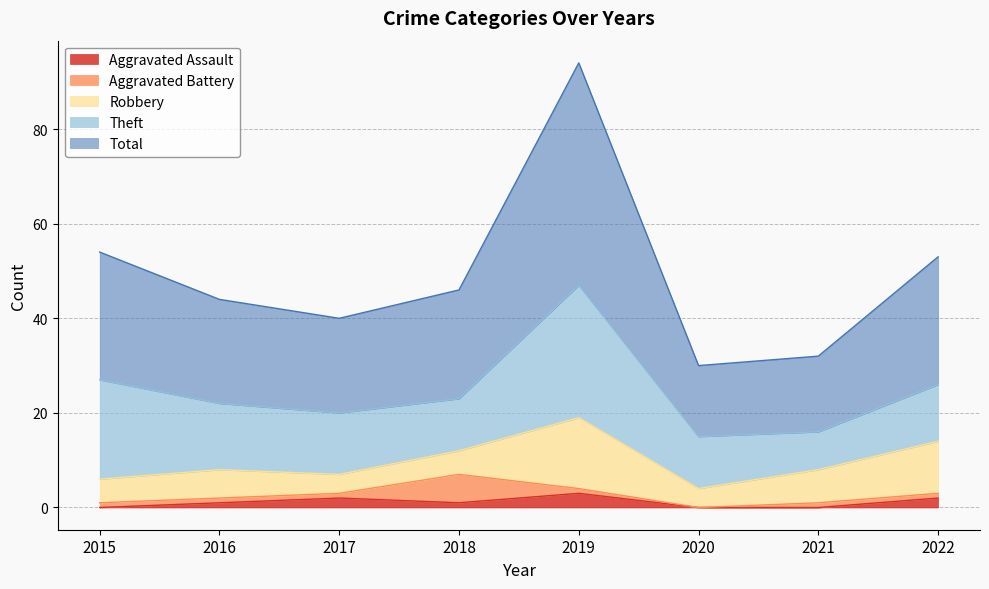

Is the value of Theft at 2020 greater than the value of Aggravated Assault at 2022?

Yes